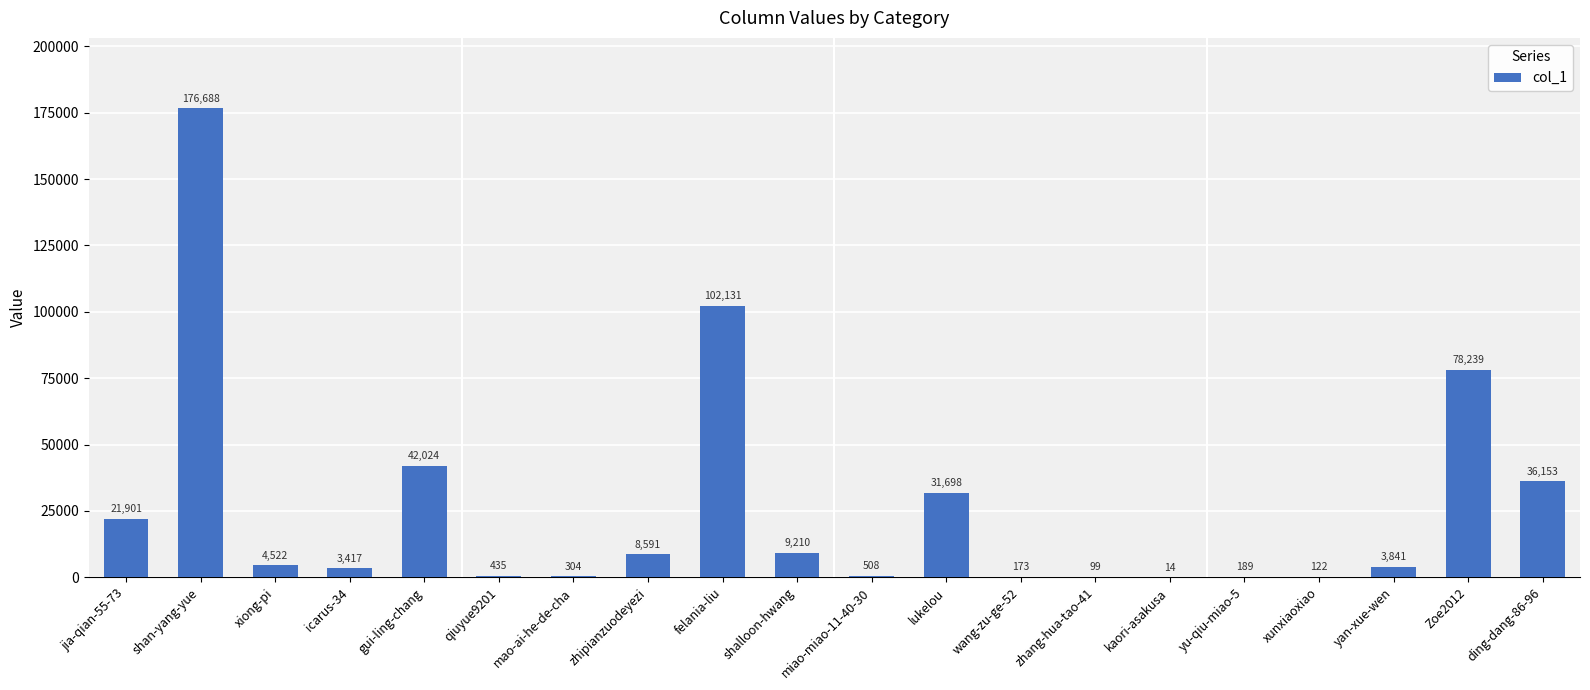

At which label is the value closest to 88351?

Zoe2012